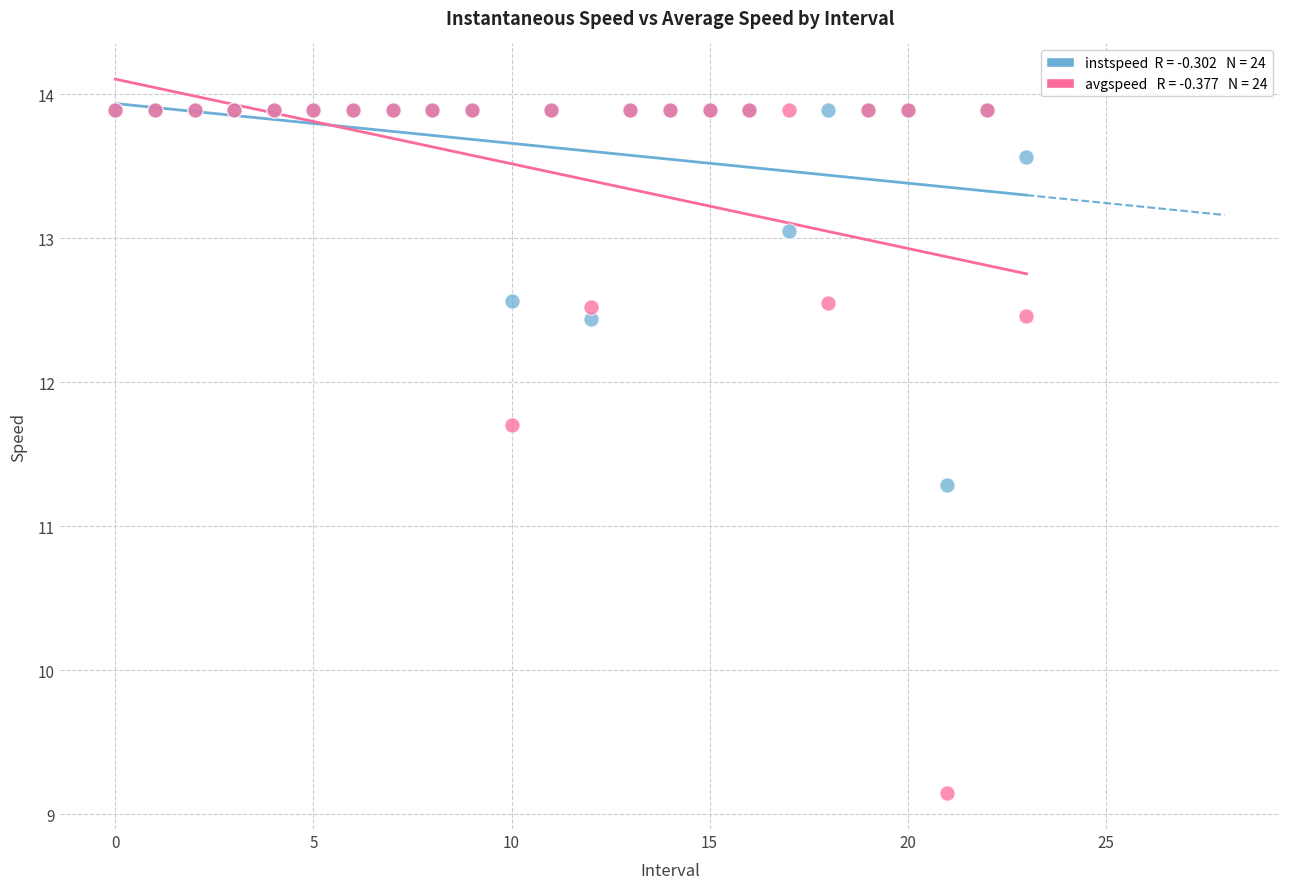

Across all series, what Y value is closest to 11?

11.3